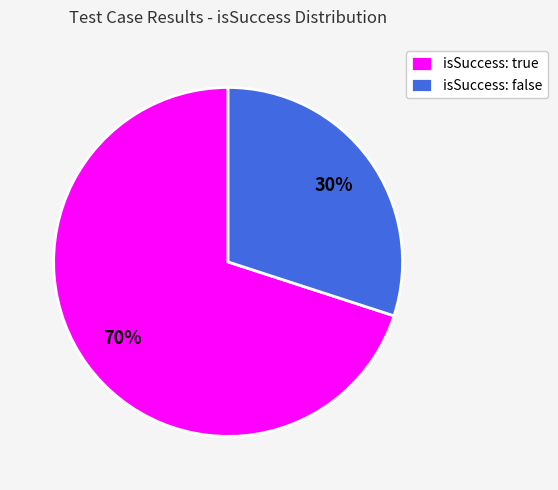

Which category has the biggest portion of the pie?

isSuccess: true